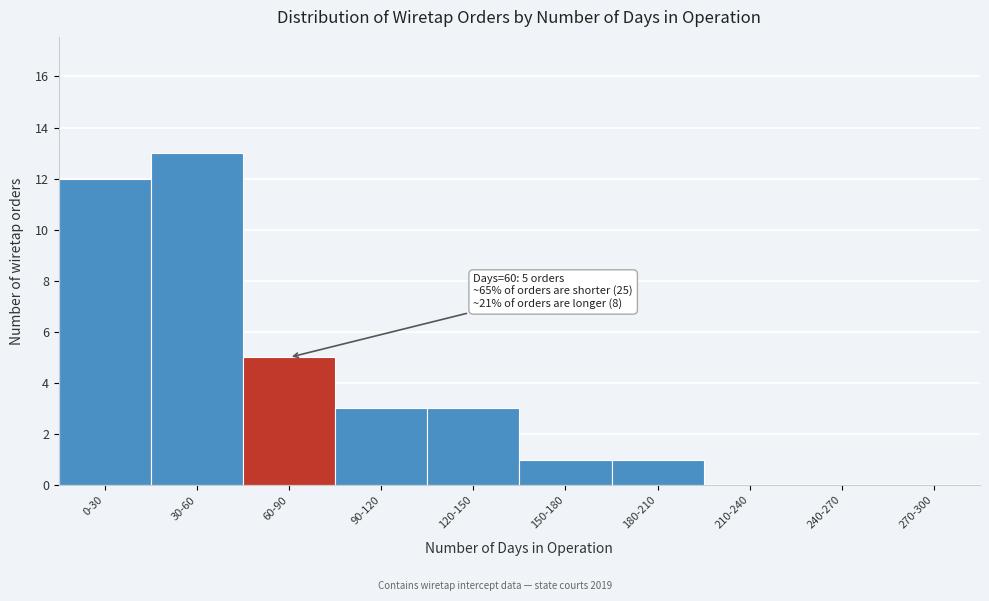

Reading left to right, transcribe all the data shown in this chart.

0-30=12	30-60=13	60-90=5	90-120=3	120-150=3	150-180=1	180-210=1	210-240=0	240-270=0	270-300=0